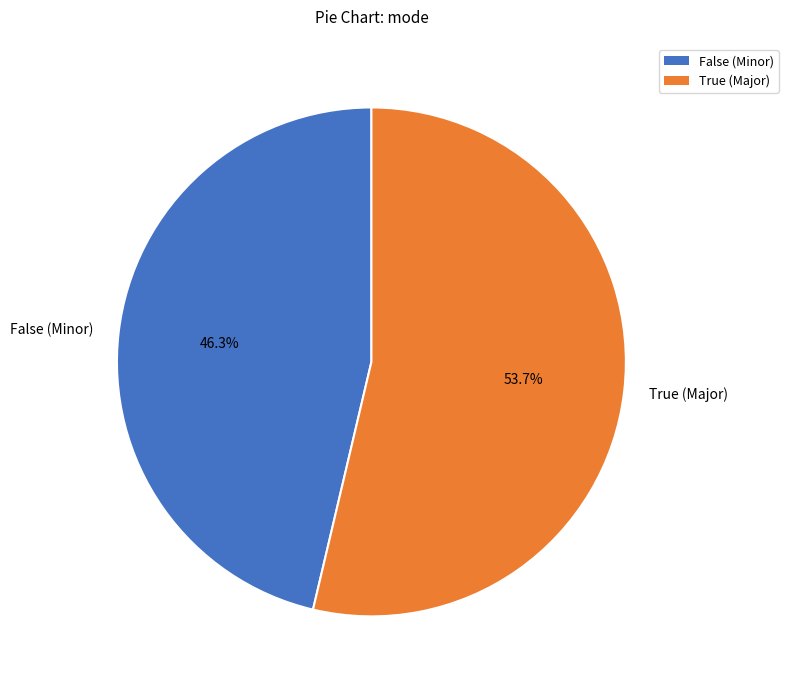

What is the largest slice in the pie chart?

True (Major)